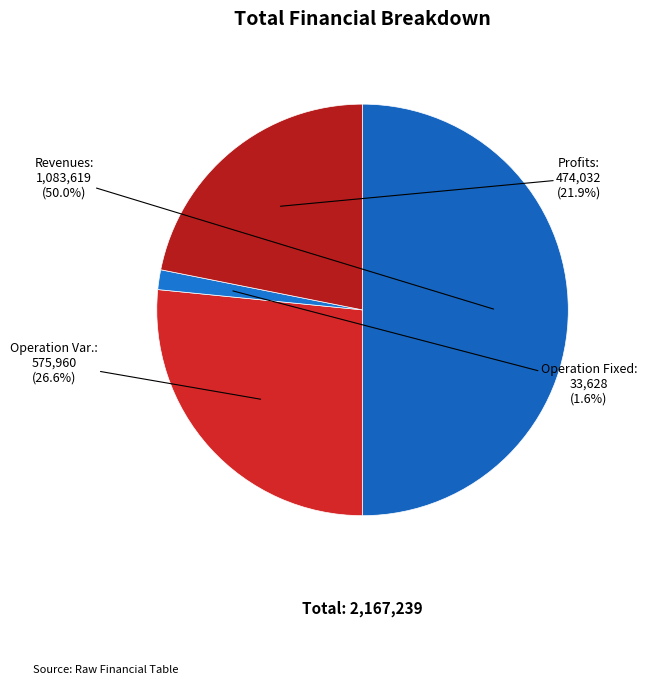

How many slices are in this pie chart?

4